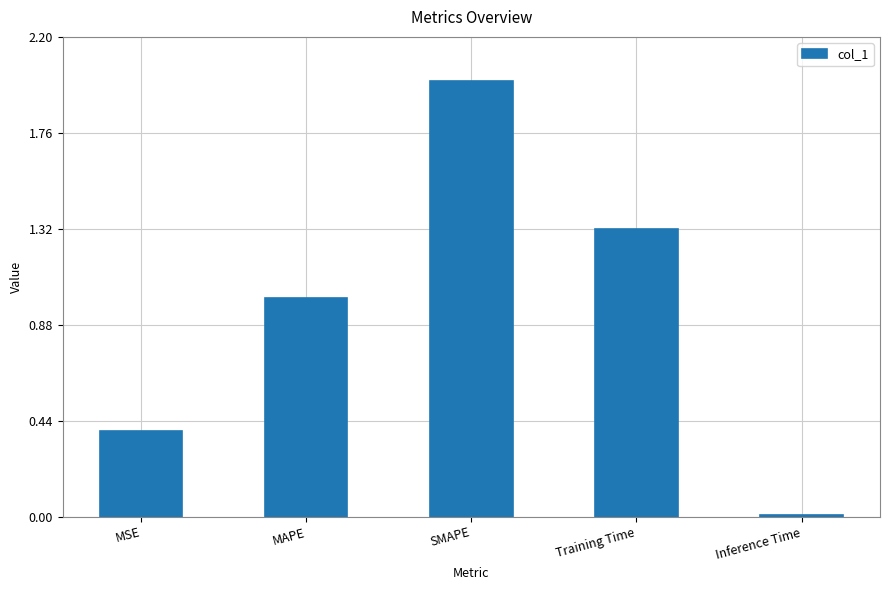

True or false: the data shows 0.5 at Training Time.

False